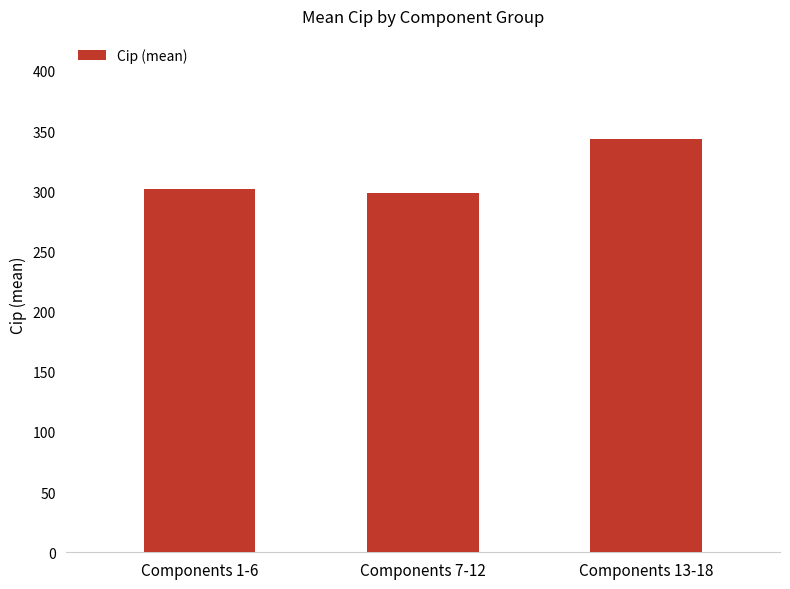

Is it true that the value at Components 13-18 is 189.4?

False